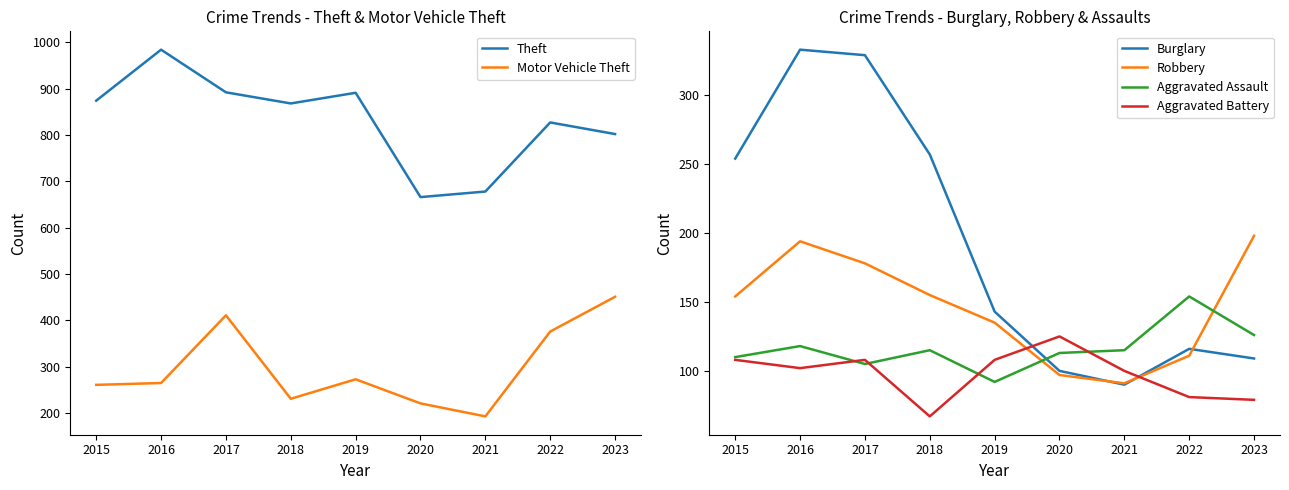

At how many categories does at least one series exceed 613?

9